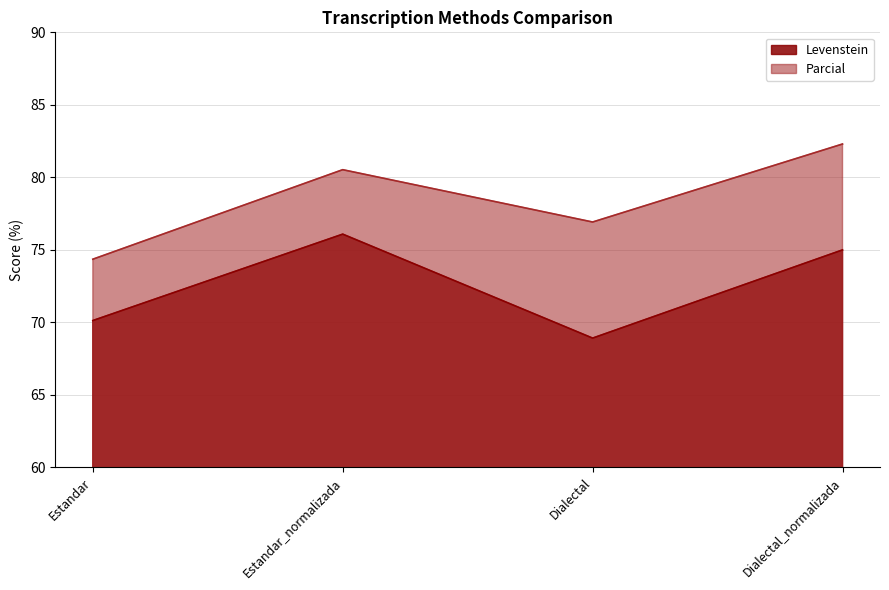

Is the value of Levenstein at Estandar_normalizada greater than the value of Parcial at Estandar_normalizada?

No